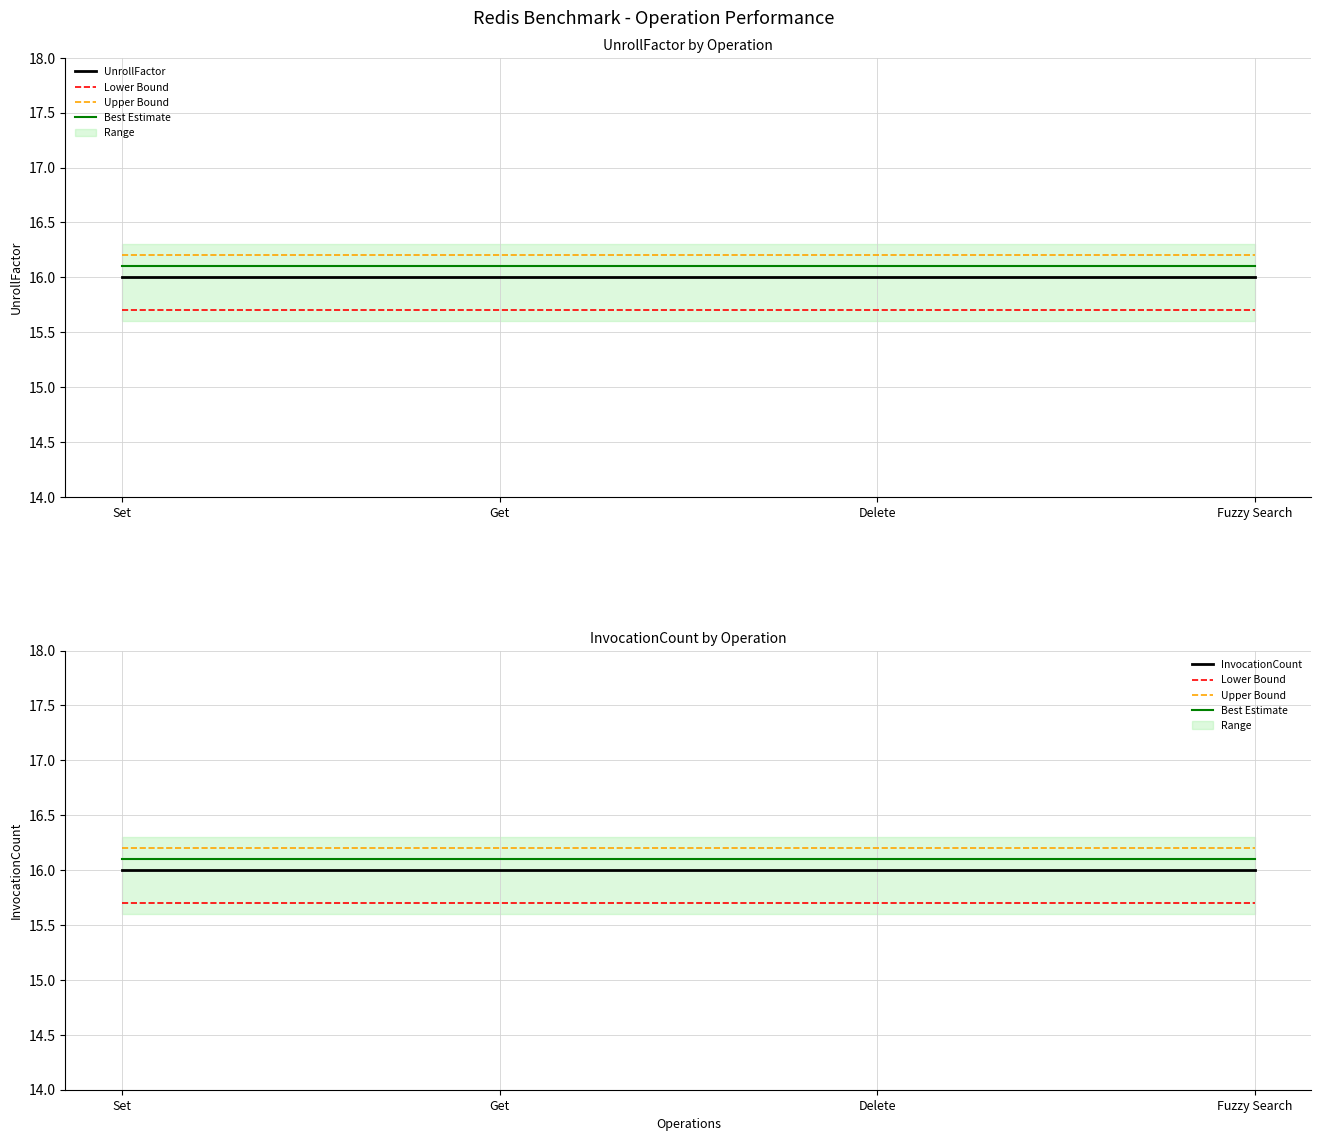

At which category does the chart reach its minimum across all series?

Set